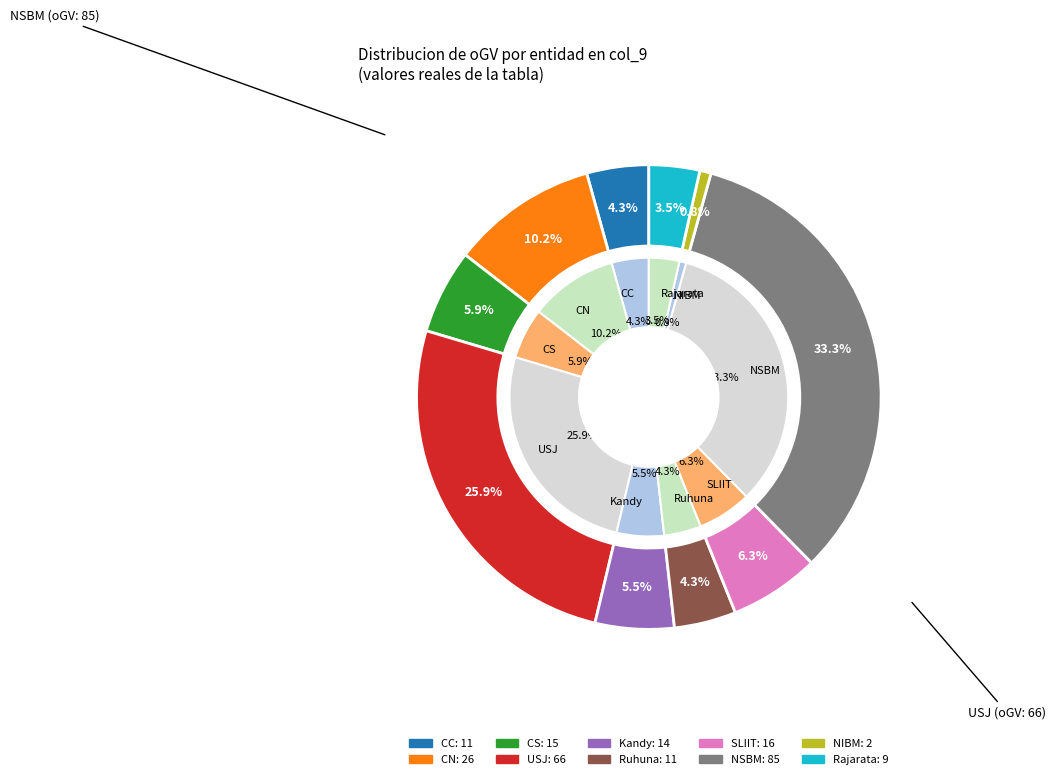

Between SLIIT and CN, which is larger?

CN